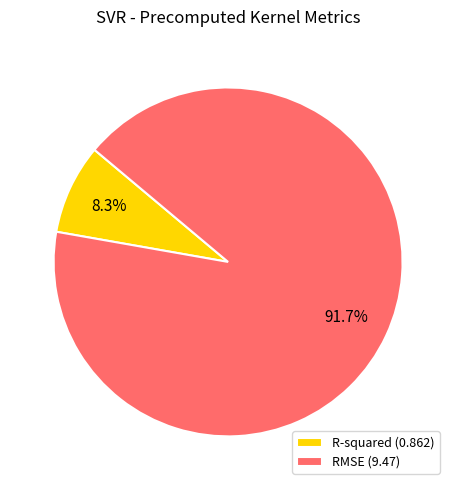

The R-squared slice represents 8% of the pie. True or false?

True